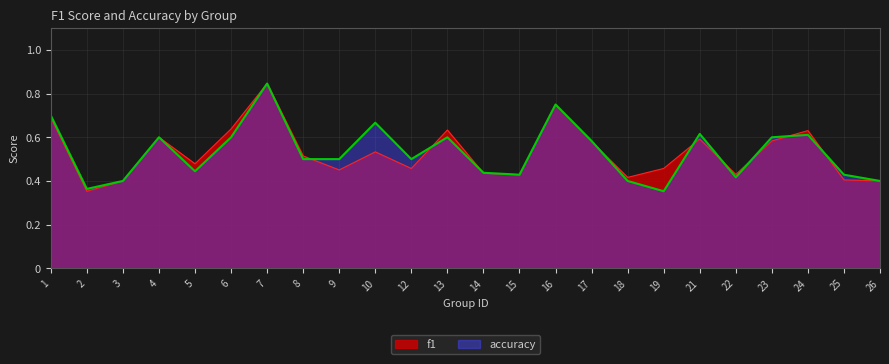

At which label does f1 reach its minimum?

2